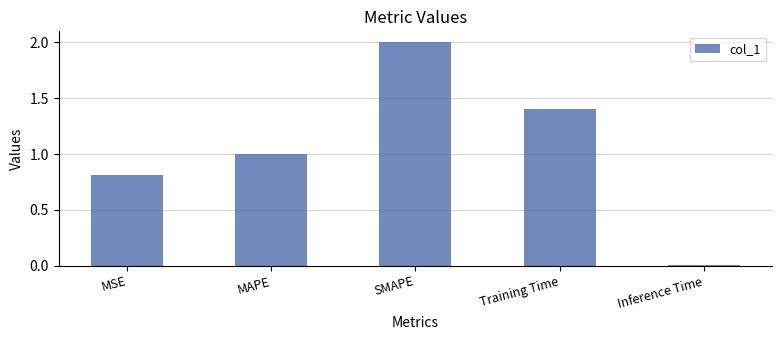

Which category has the highest value across all series?

SMAPE